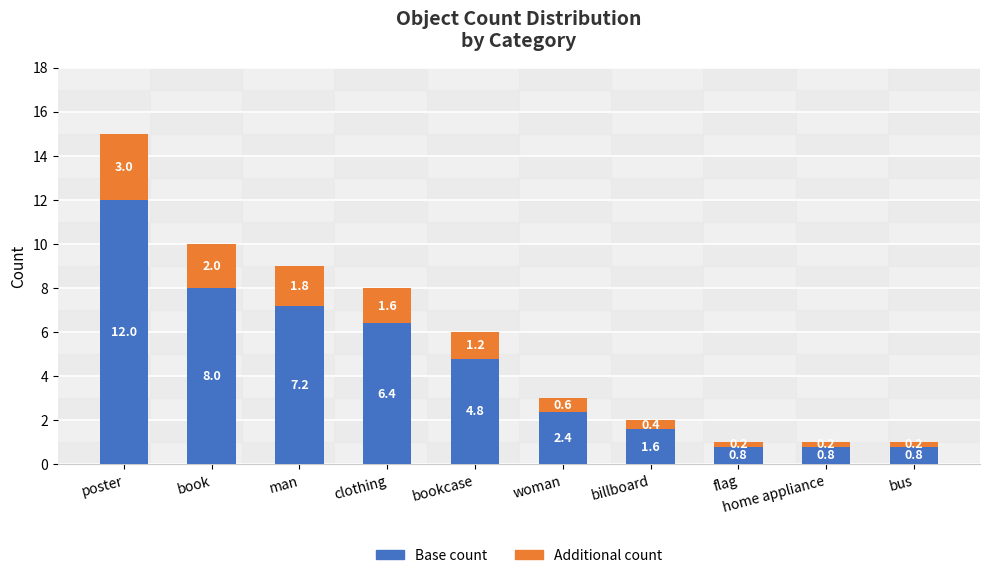

What is the difference between the Base count values at bookcase and woman?

2.4